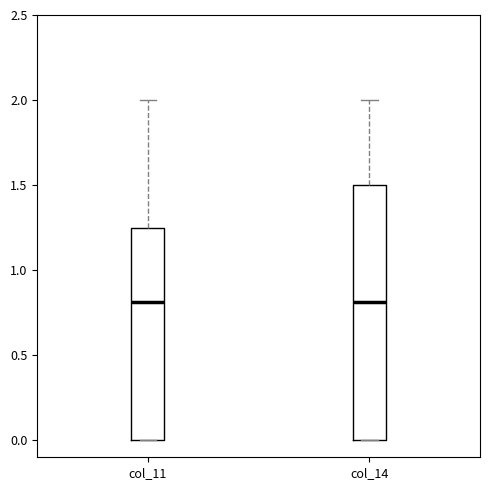

Reading left to right, transcribe this box plot: for each box, give where its median line is, the range the box spans, and where its two whiskers end, as read against the y-axis. The values are not printed on the chart, so give them approximately, as read against the axis.

col_11: median 0.80, box 0.00 to 1.25, whiskers 0.00 to 2.00
col_14: median 0.80, box 0.00 to 1.50, whiskers 0.00 to 2.00